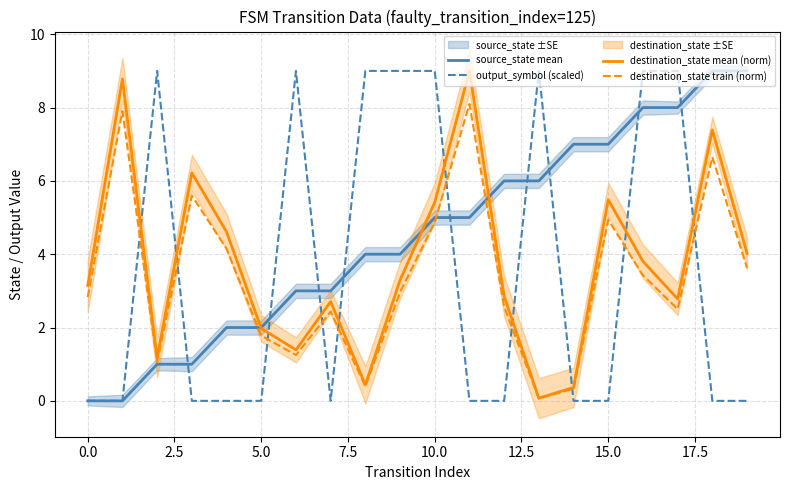

How many times do source_state mean and destination_state train (norm) cross each other?

3